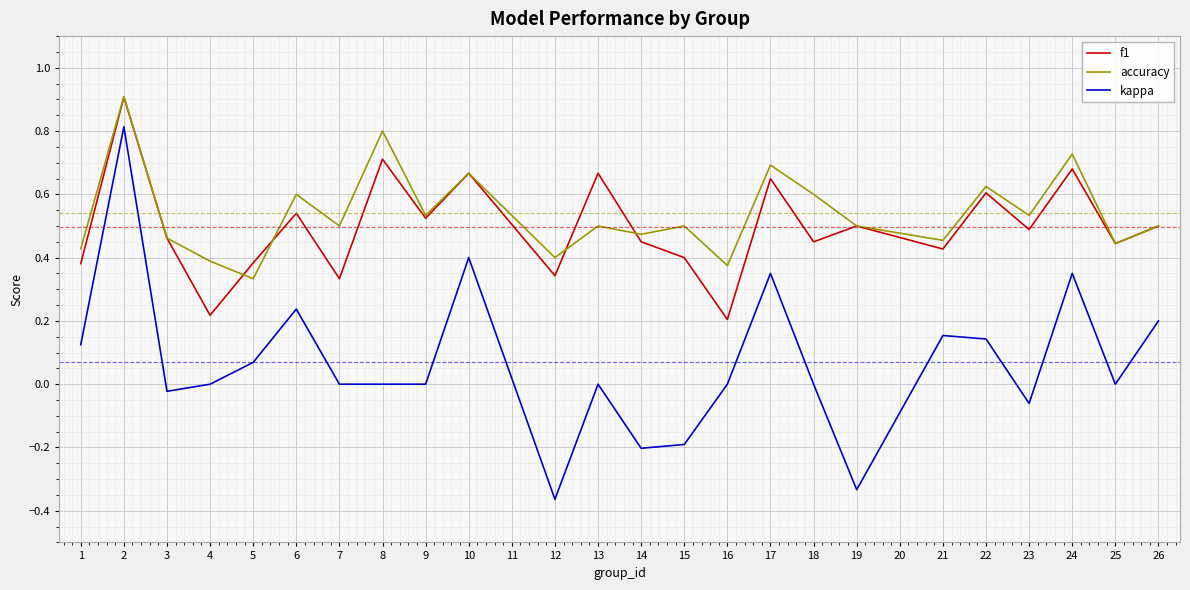

What is the maximum value shown in the chart?

0.9